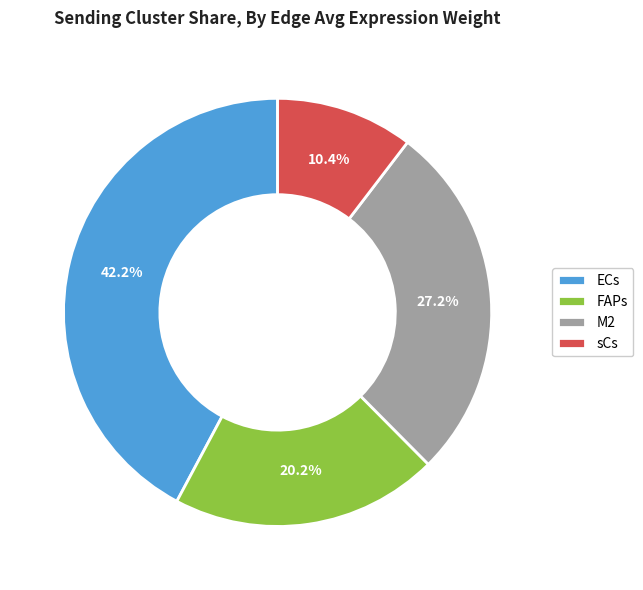

How many segments does this pie chart have?

4